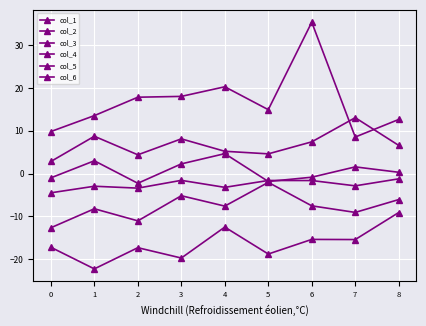

Where is the first local minimum for col_5?

2